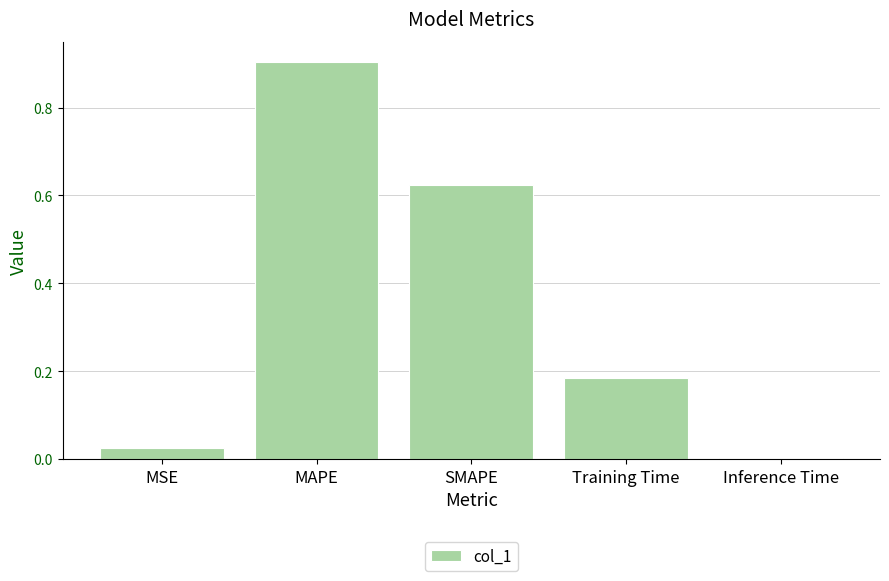

Between MSE and SMAPE, which is larger?

SMAPE